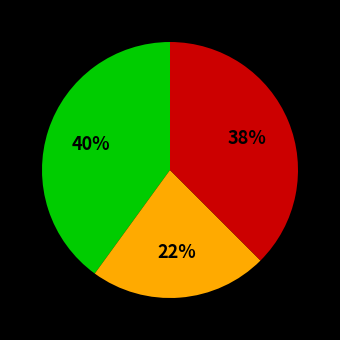

How many slices are in this pie chart?

3